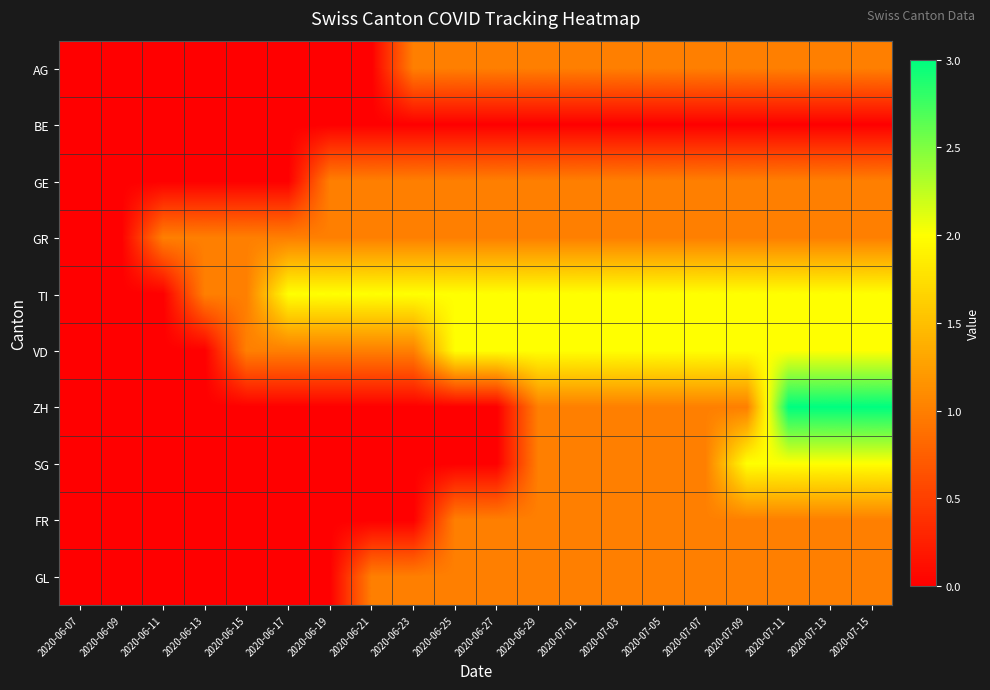

Which series has the largest range (max minus min)?

ZH